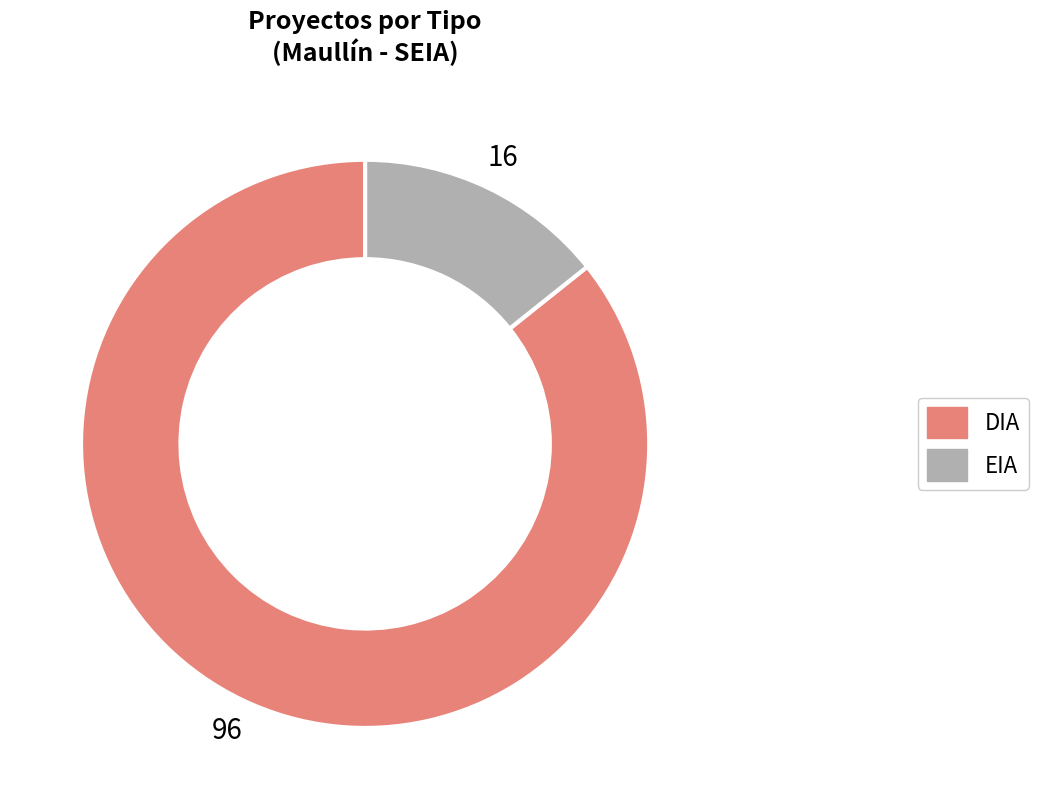

Is there any slice that represents more than half of the pie?

Yes